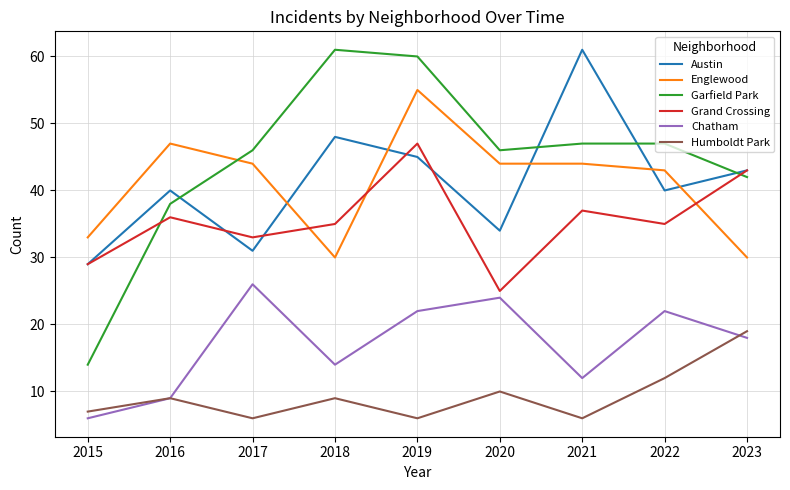

At which label does Chatham reach its peak?

2017